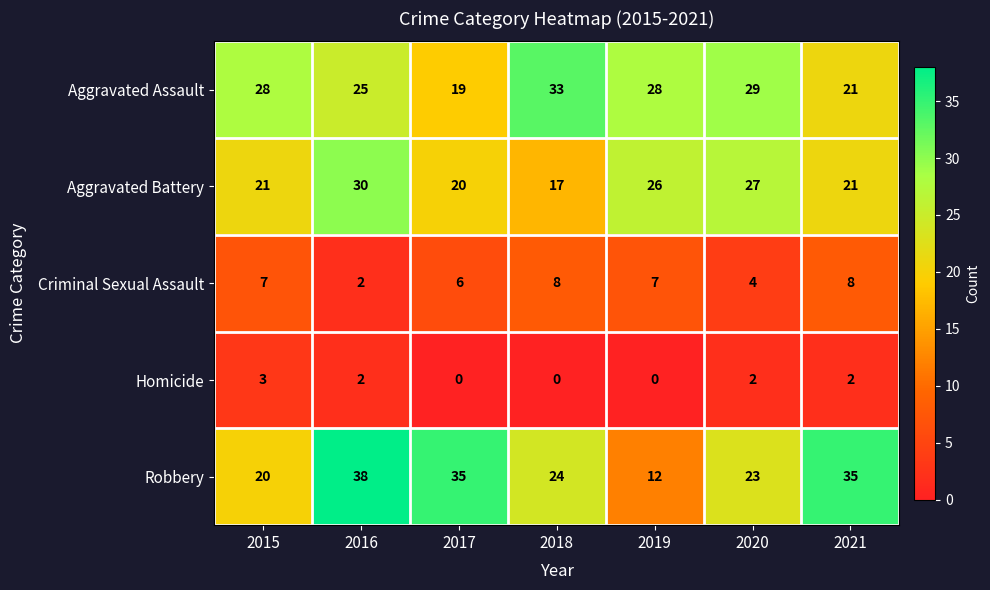

How many data points does each series have?

7